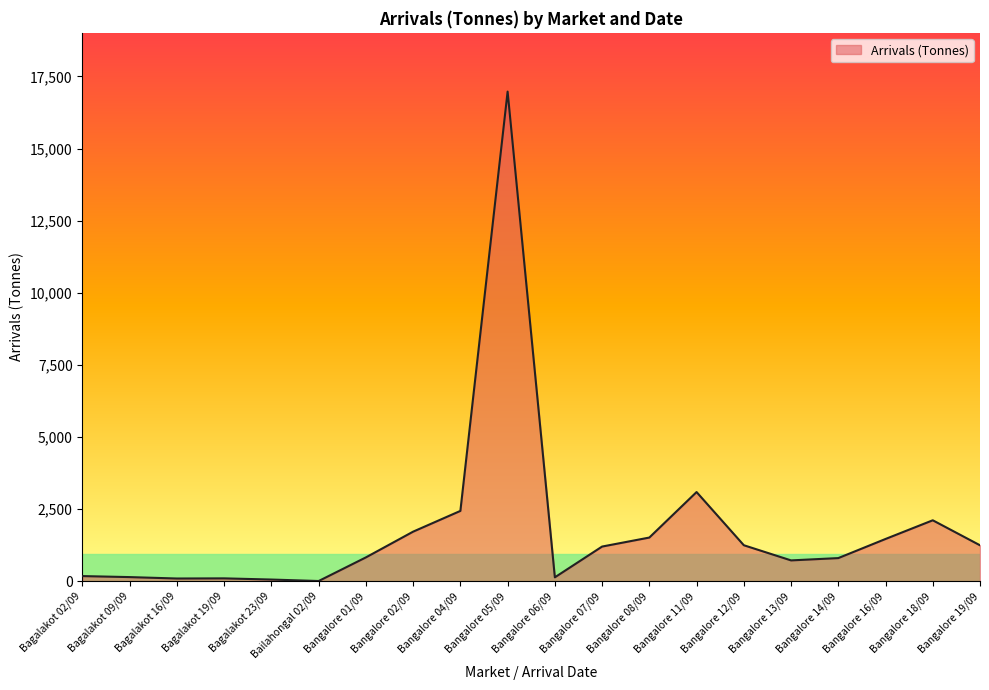

Which label corresponds to the largest value in the chart?

Bangalore 05/09